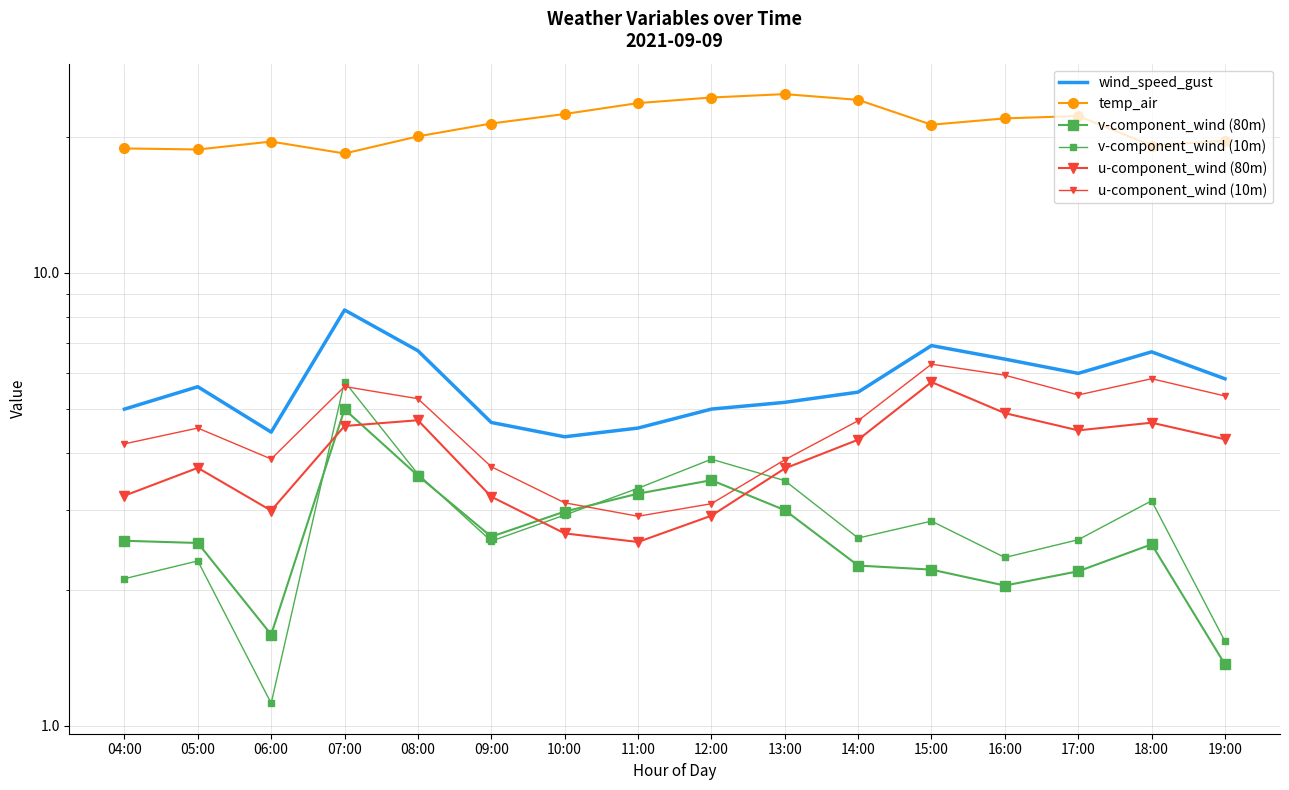

Does the chart have visible grid lines?

Yes